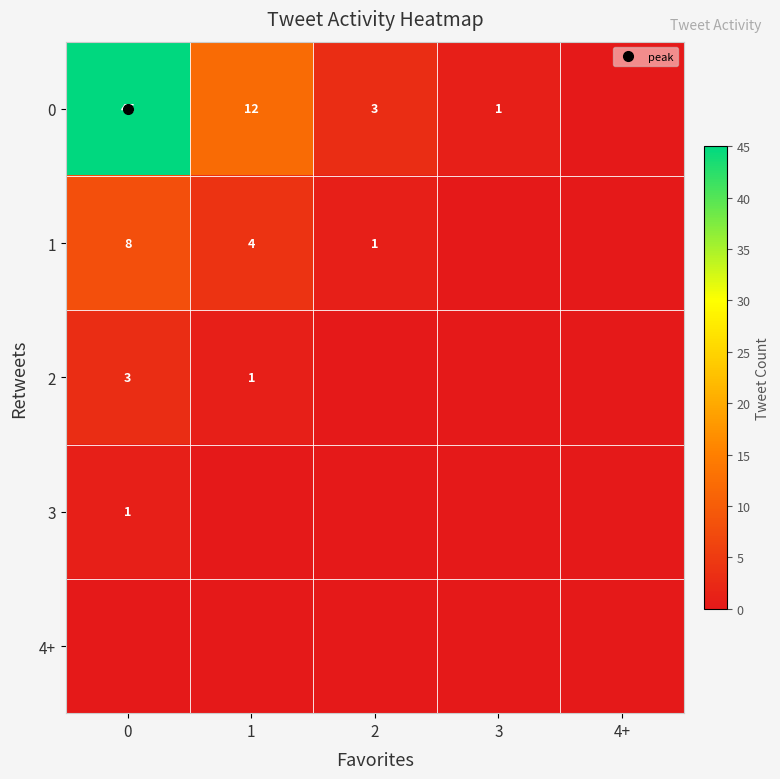

The 0 series shows 17 at 4+. True or false?

False